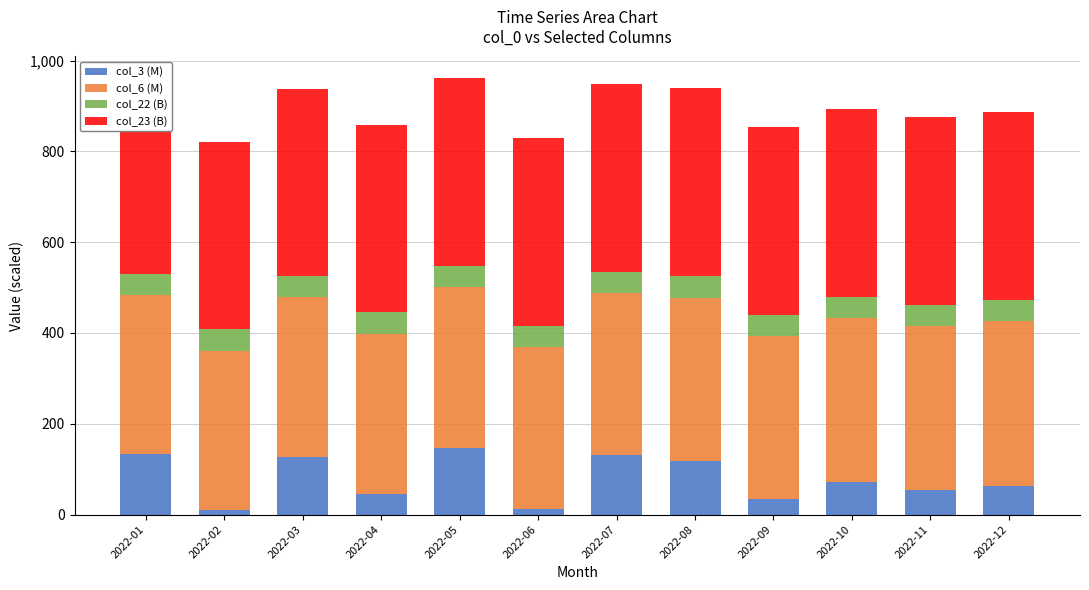

The value of col_3 (M) at 2022-02 is 10.2. True or false?

True